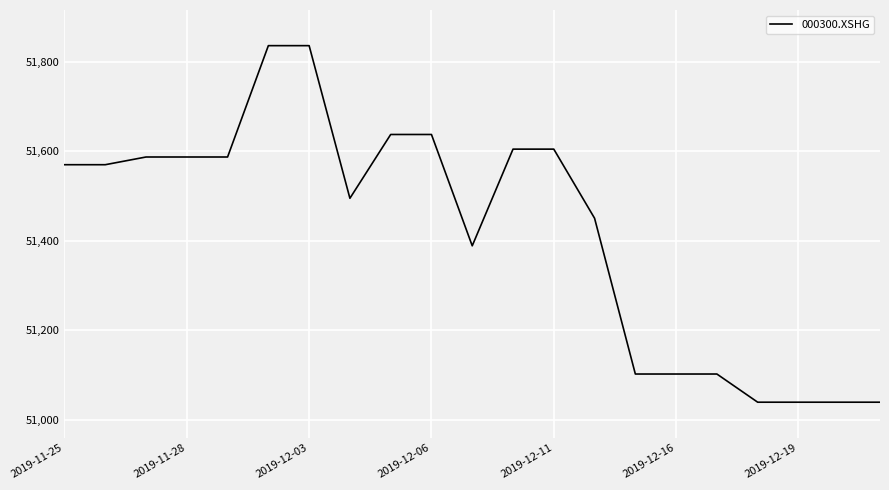

What is the smallest value displayed?

51039.8